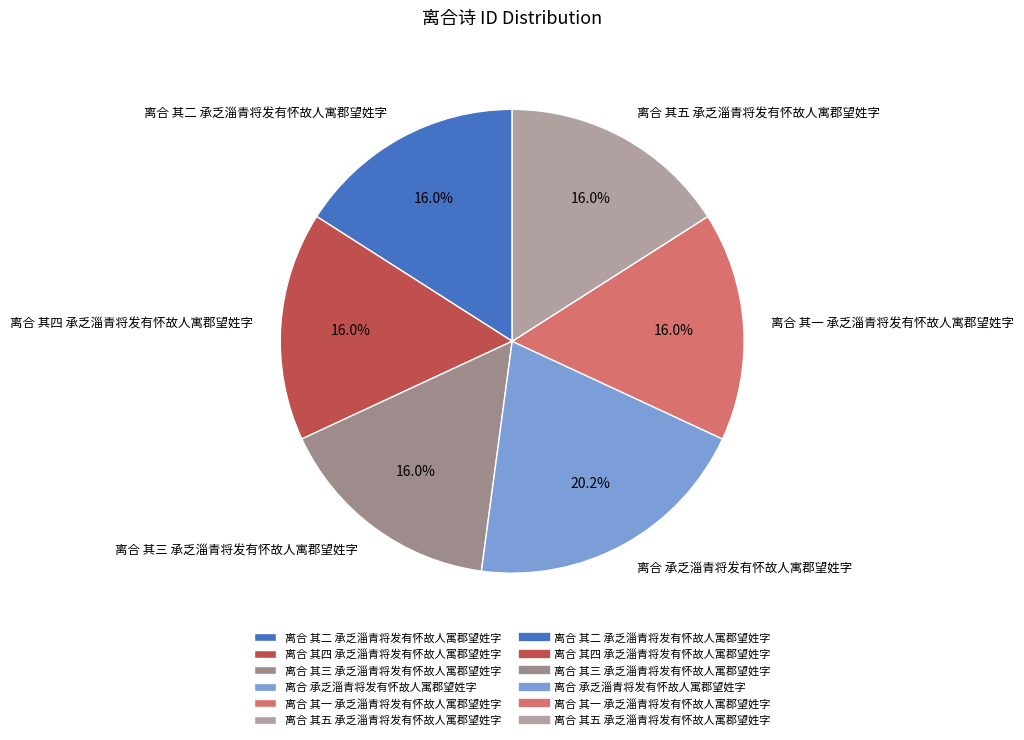

Which slice is the largest?

离合 承乏淄青将发有怀故人寓郡望姓字